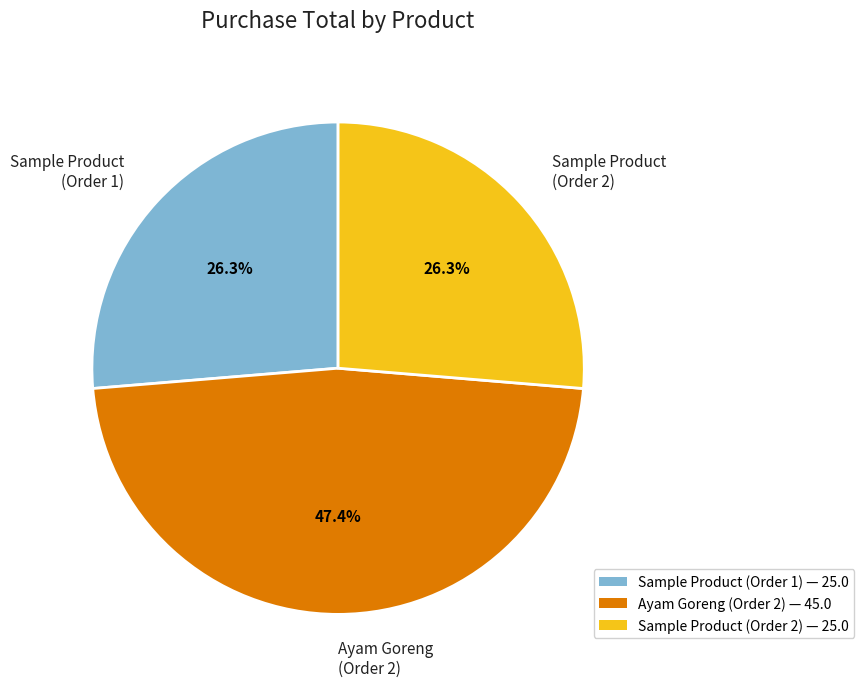

Is there any slice that represents more than half of the pie?

No